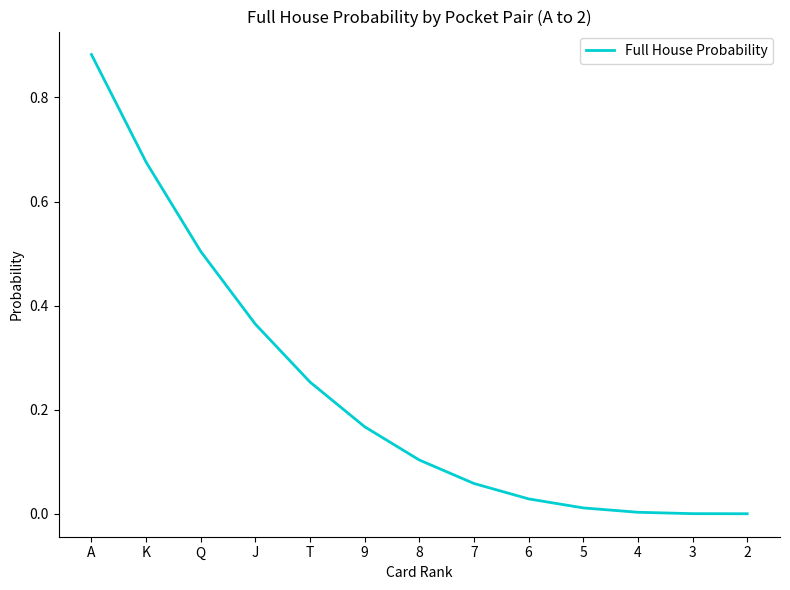

What position from the left is 9?

6